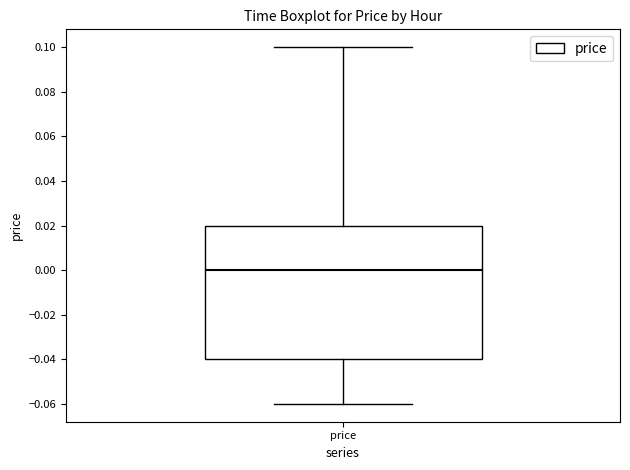

Where does the median line of the box for price sit on the y-axis? The values are not printed on the chart, so give them approximately, as read against the axis.

0.00